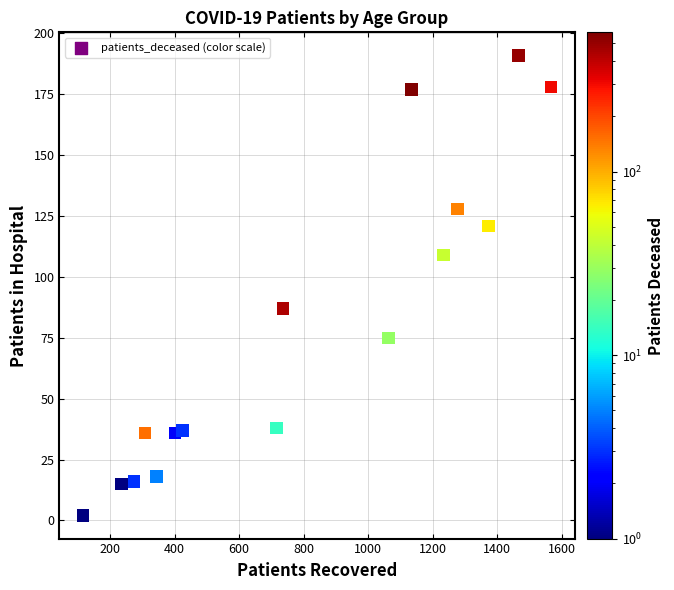

What Y value in the scatter plot is closest to 96?

87